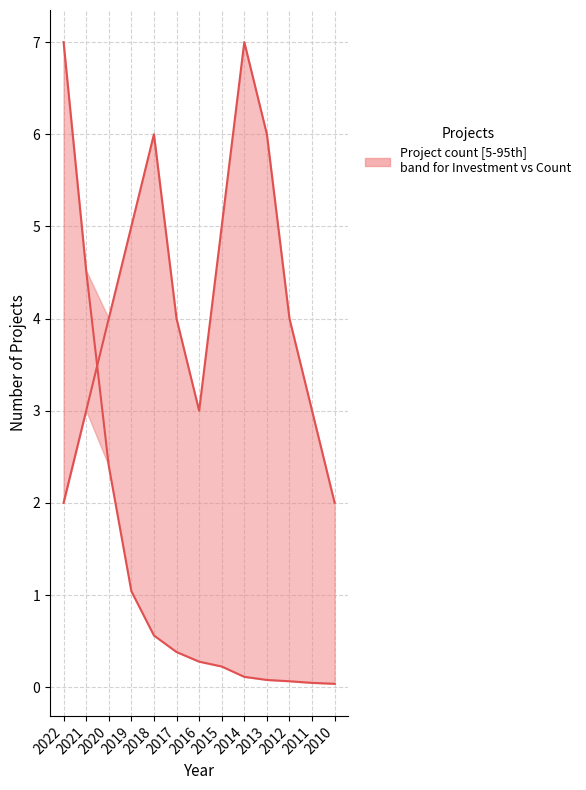

At which label is the value closest to 4?

2020